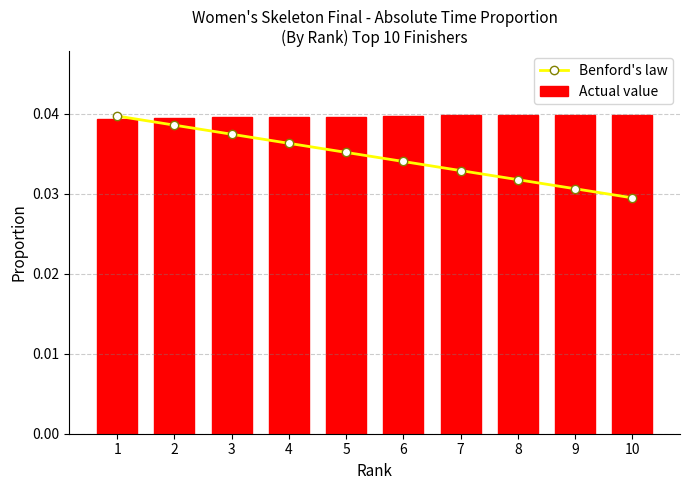

Between 2 and 6, which is larger?

2